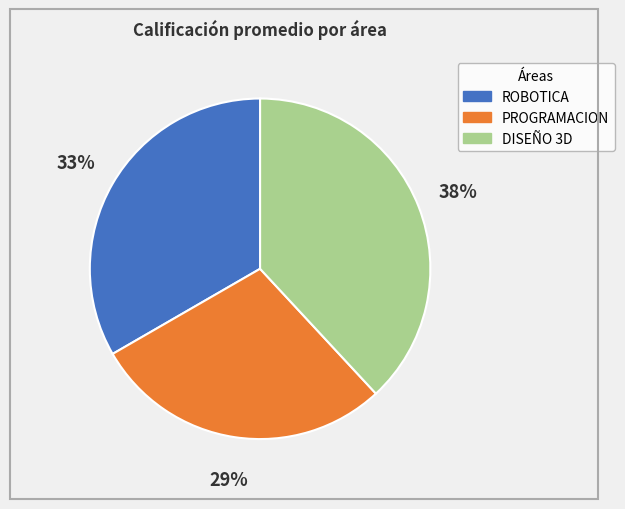

To the nearest percent, what is the combined percentage of PROGRAMACION and DISEÑO 3D?

67%